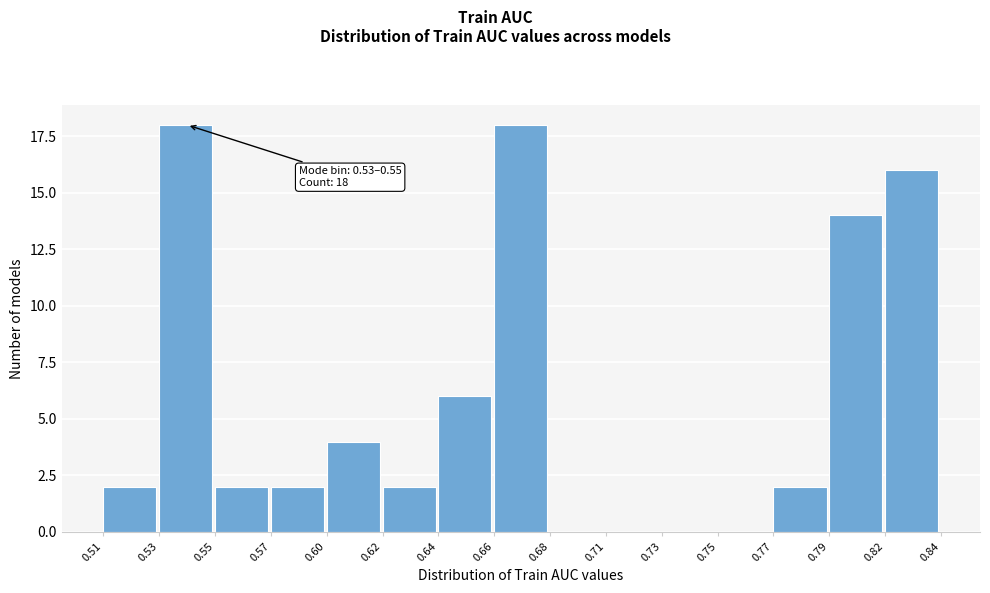

Reading left to right, what are all the values shown in this chart?

0.51=2	0.53=18	0.55=2	0.57=2	0.60=4	0.62=2	0.64=6	0.66=18	0.68=0	0.71=0	0.73=0	0.75=0	0.77=2	0.79=14	0.82=16